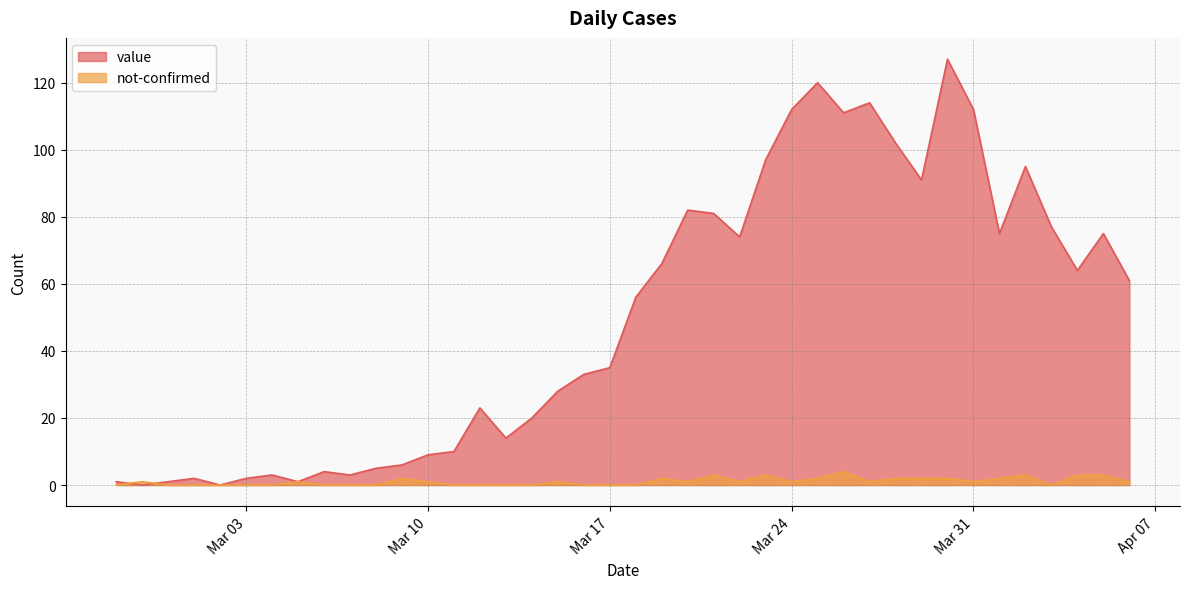

What is the total value across all series at 2020-03-08?

5